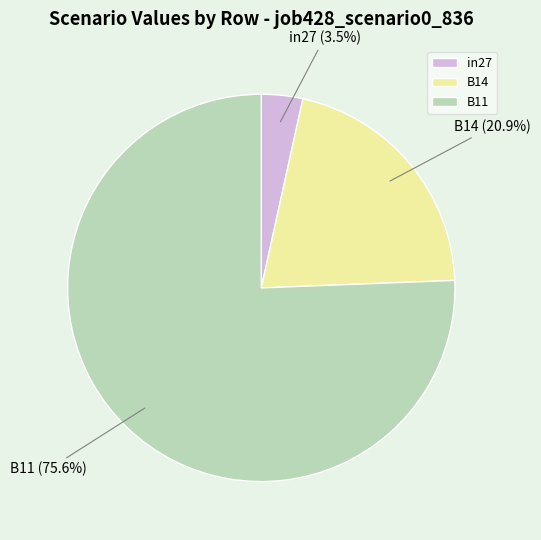

Is there any slice that represents more than half of the pie?

Yes